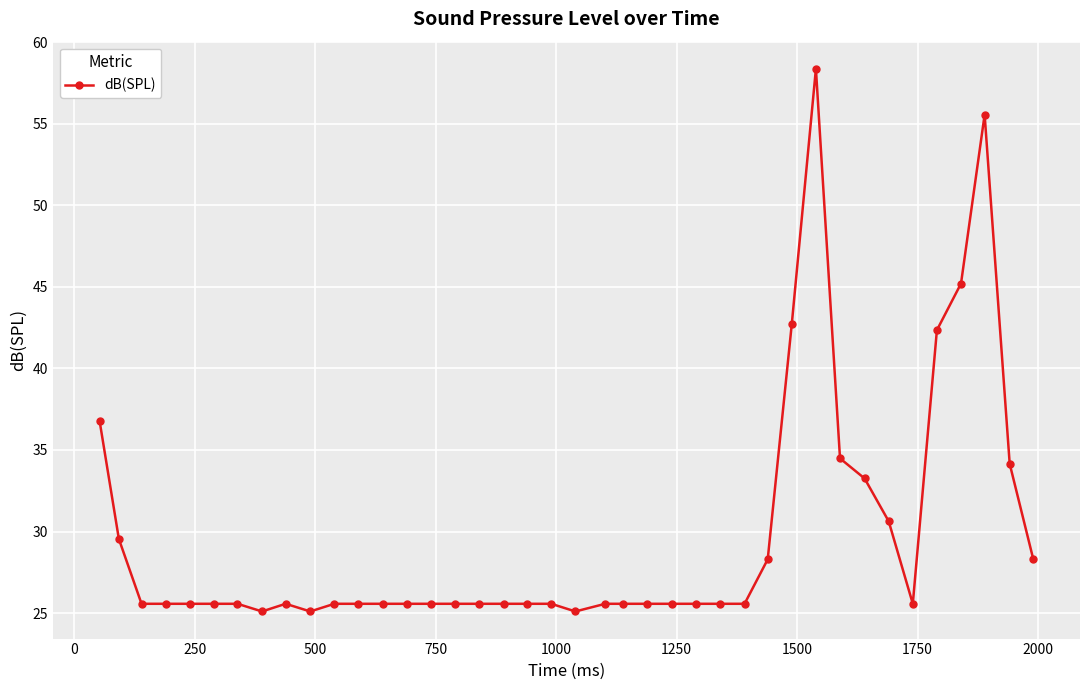

What is the greatest value displayed?

58.4